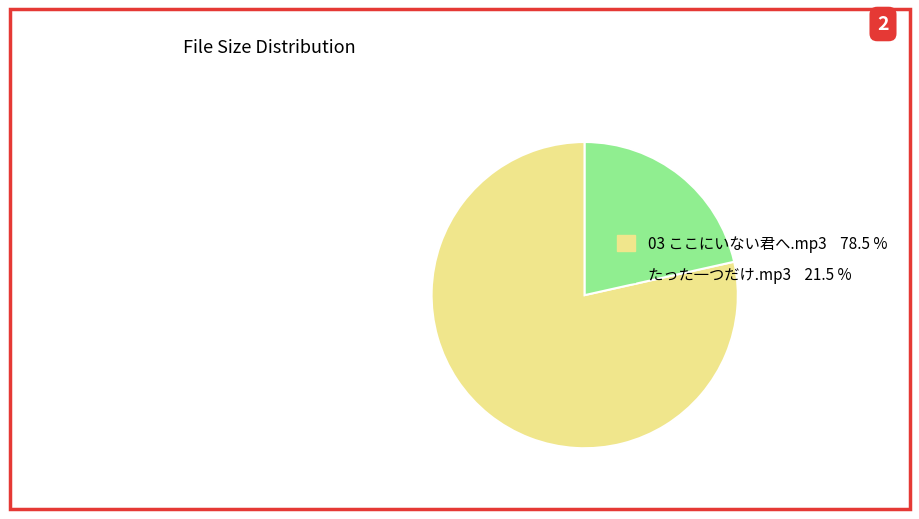

Which category has the smallest portion of the pie?

たった一つだけ.mp3